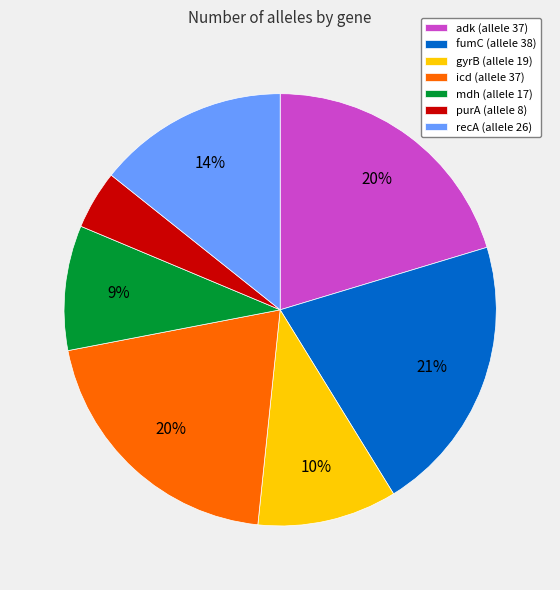

Which slice is the largest?

fumC